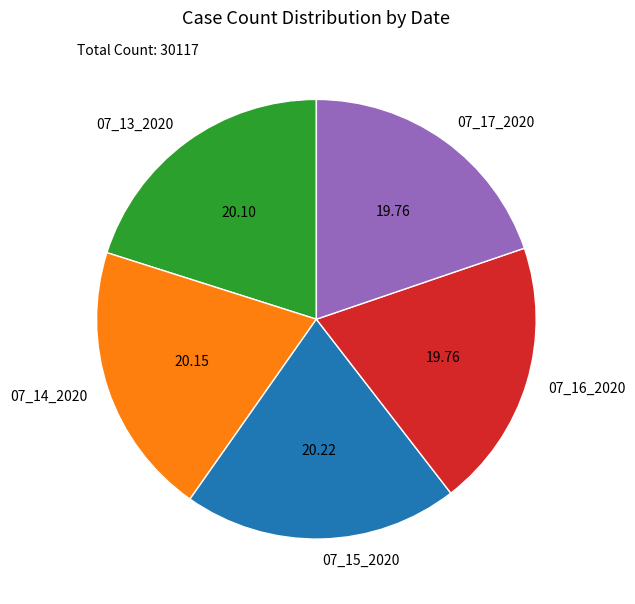

What is the ratio of the value at 07_15_2020 to the value at 07_14_2020?

1.0